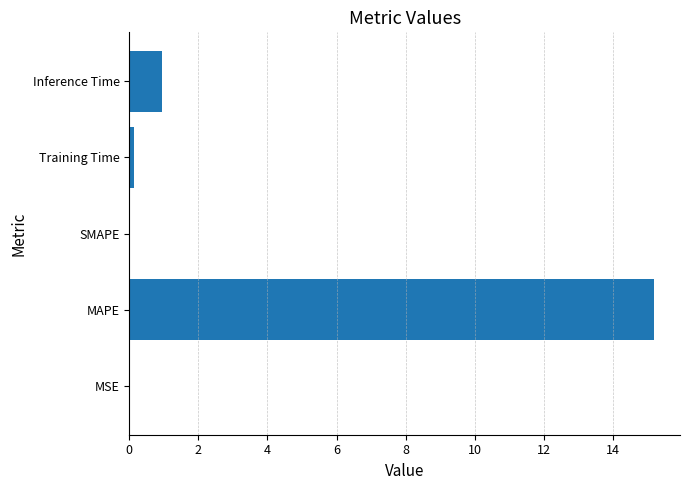

What is the average value?

3.3